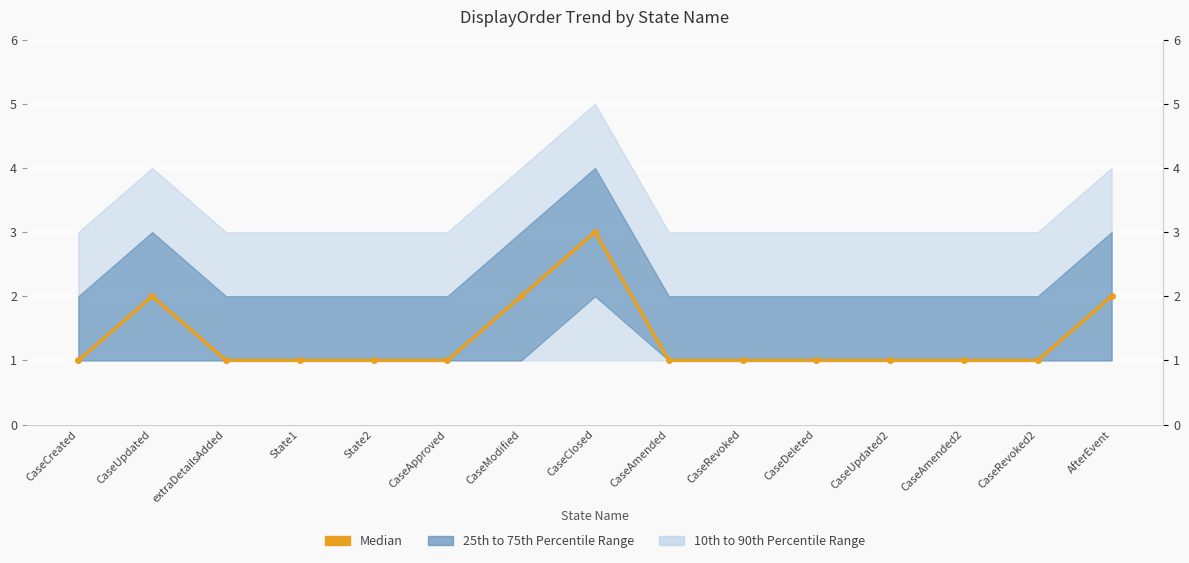

Reading right to left, what are all the values shown in this chart?

2	1	1	1	1	1	1	3	2	1	1	1	1	2	1